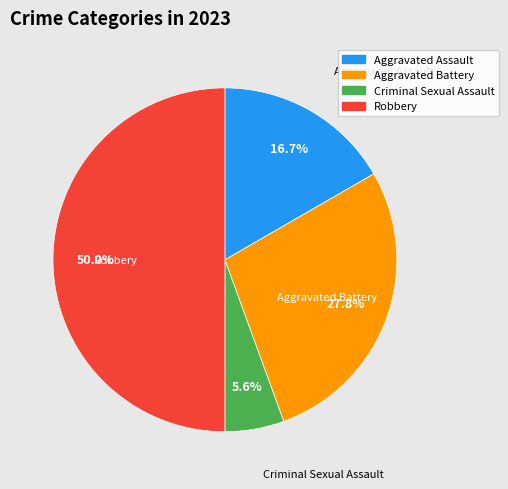

What is the ratio of the value at Criminal Sexual Assault to the value at Robbery?

0.1